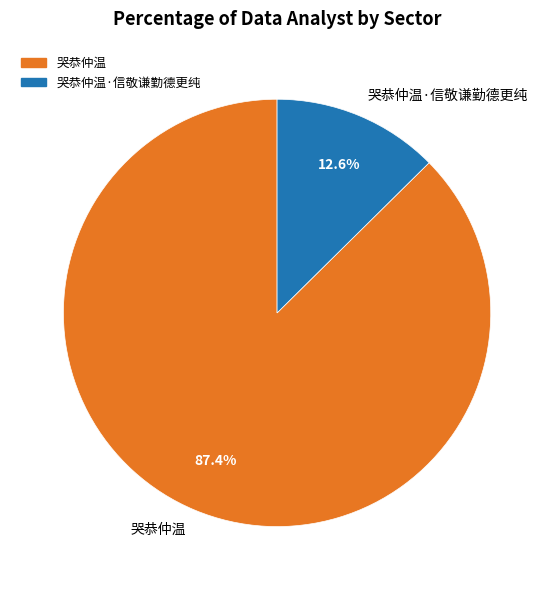

Is there any slice that represents more than half of the pie?

Yes